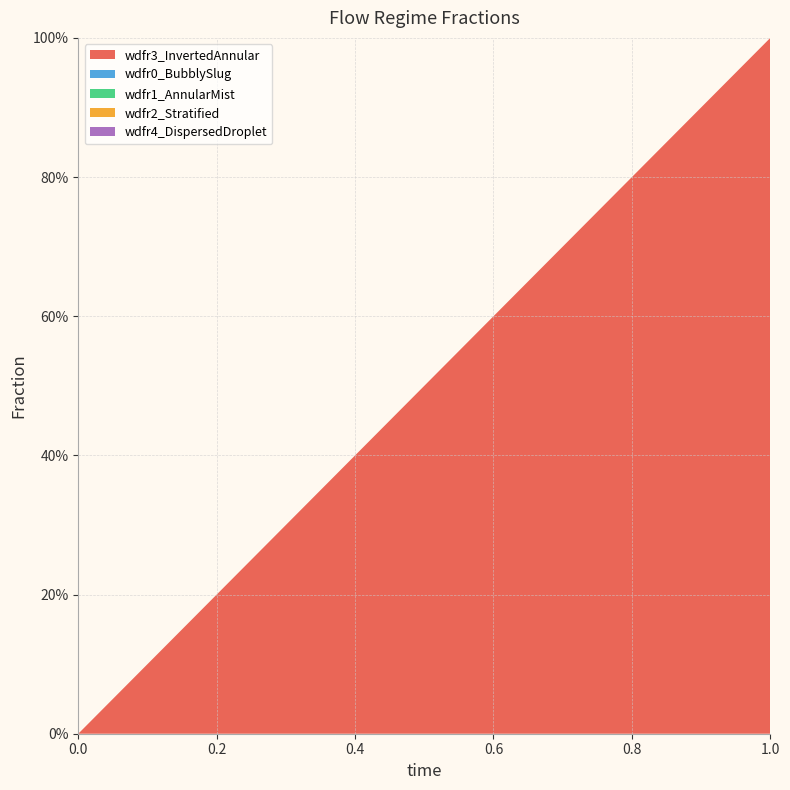

Reading right to left, list all the values displayed in this chart.

wdfr3_InvertedAnnular: 1=1	0=0
wdfr0_BubblySlug: 1=0	0=0
wdfr1_AnnularMist: 1=0	0=0
wdfr2_Stratified: 1=0	0=0
wdfr4_DispersedDroplet: 1=0	0=0